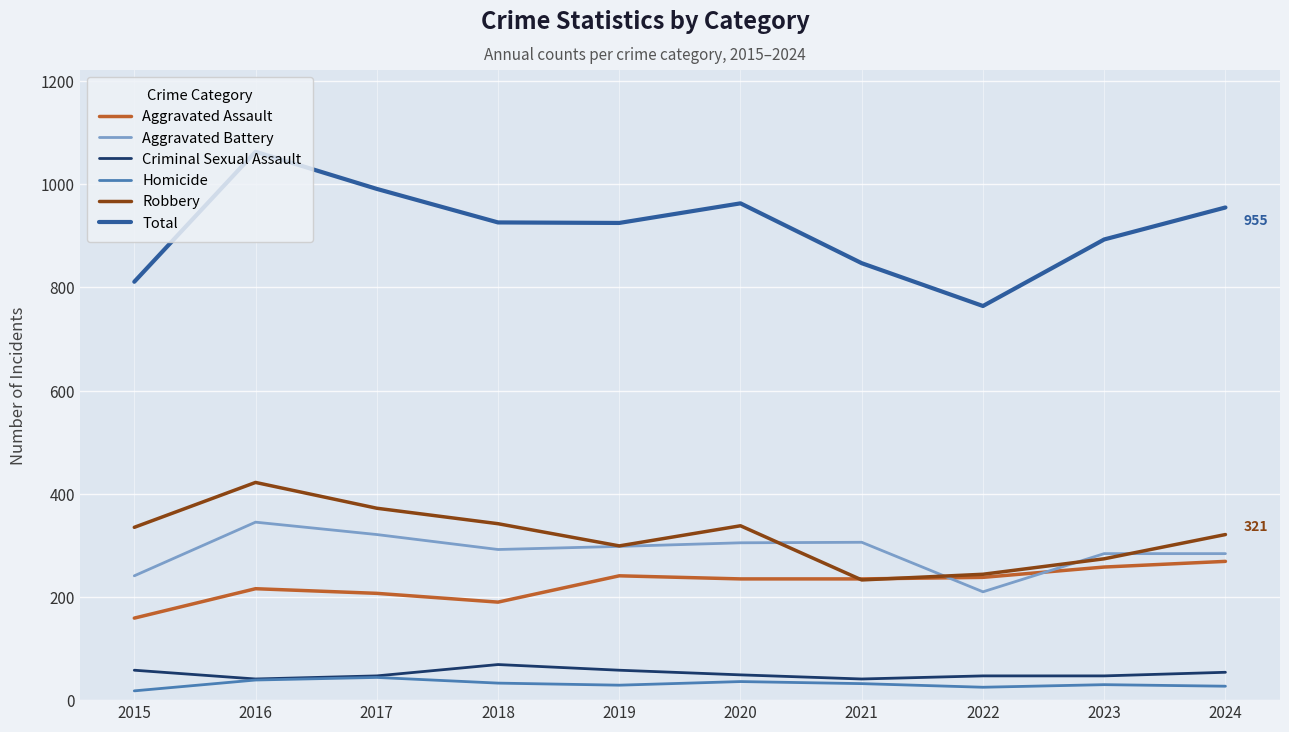

At which category does Total reach its first local peak?

2016